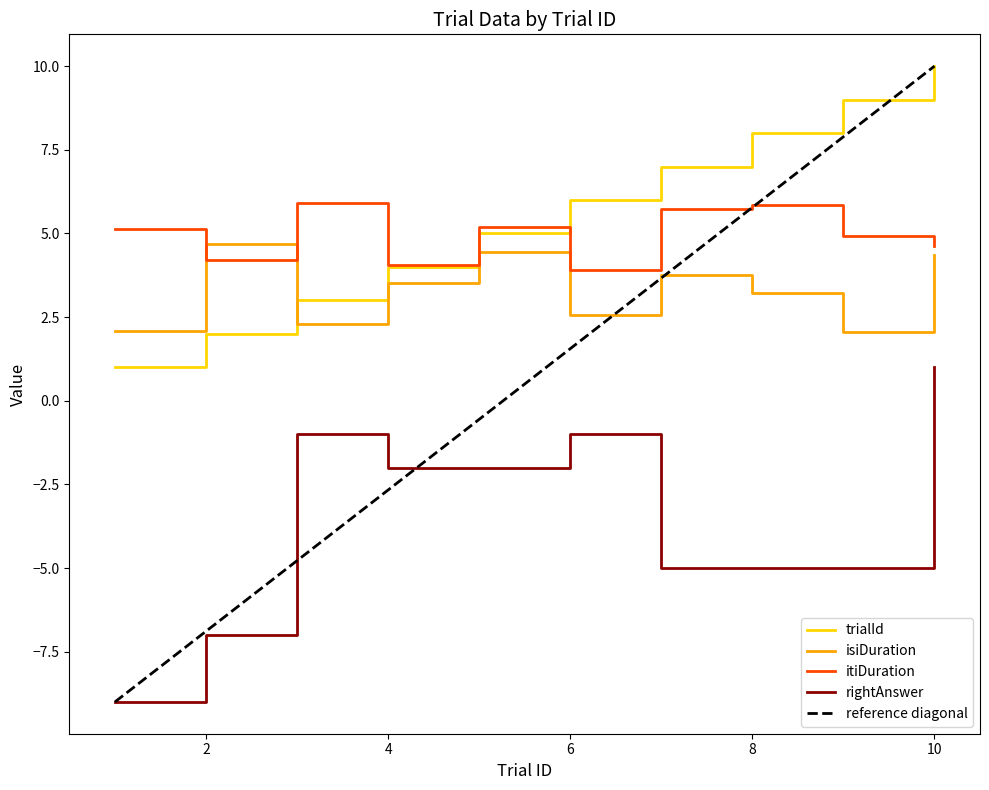

Rank the series by their maximum value, from lowest to highest.

rightAnswer, isiDuration, itiDuration, trialId